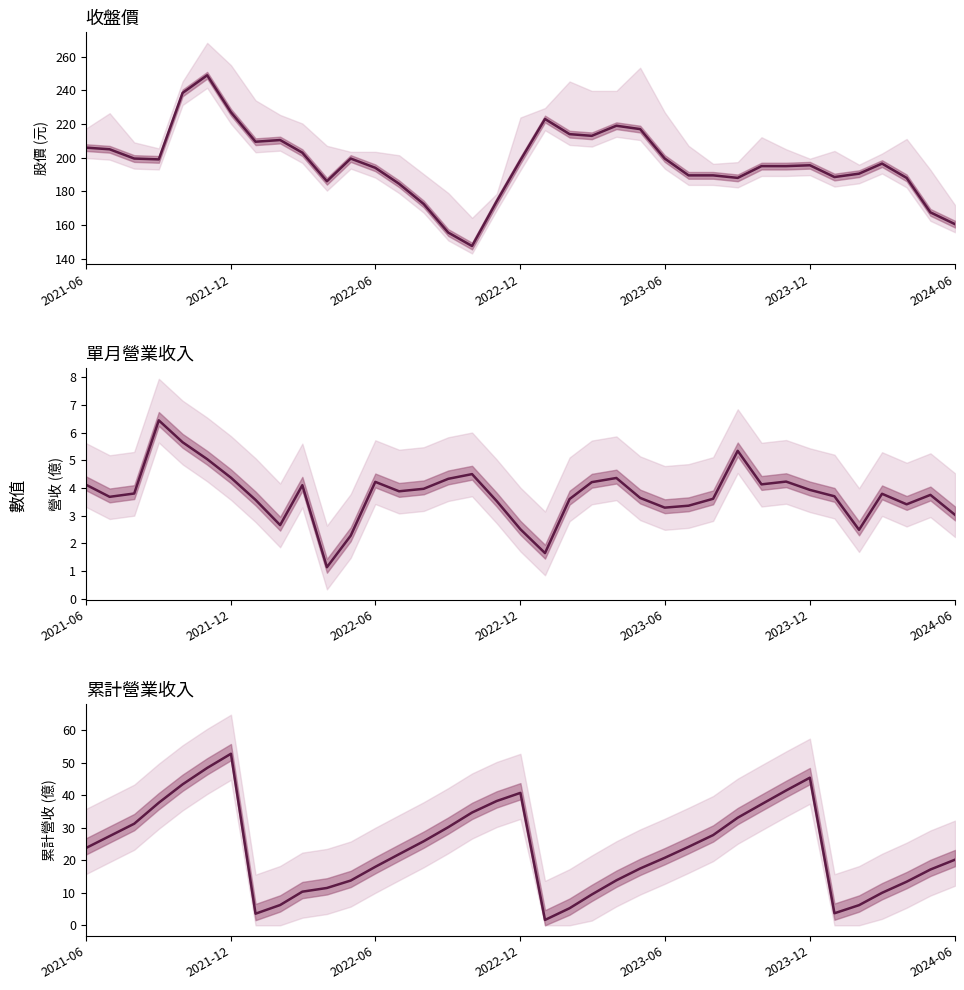

Reading left to right, what are all the values shown in this chart?

收盤: 206.0	205.0	199.5	199.0	238.5	249.0	227.0	209.5	210.5	203.0	186.0	199.5	194.0	184.5	172.5	155.5	147.5	174.0	198.5	223.0	214.0	213.0	219.0	217.0	199.5	189.5	189.5	188.0	195.0	195.0	195.5	188.5	190.5	196.5	188.0	167.5	160.5
單月營收: 4.1	3.7	3.8	6.4	5.7	5.0	4.4	3.6	2.7	4.1	1.1	2.3	4.2	3.9	4.0	4.3	4.5	3.5	2.5	1.6	3.6	4.2	4.4	3.6	3.3	3.4	3.6	5.3	4.1	4.2	3.9	3.7	2.5	3.8	3.4	3.8	3.0
累計營收: 23.7	27.4	31.2	37.7	43.3	48.4	52.7	3.6	6.2	10.3	11.5	13.8	18.0	21.9	25.8	30.1	34.6	38.2	40.7	1.6	5.2	9.5	13.8	17.5	20.7	24.1	27.7	33.1	37.2	41.4	45.4	3.7	6.2	10.0	13.4	17.1	20.2